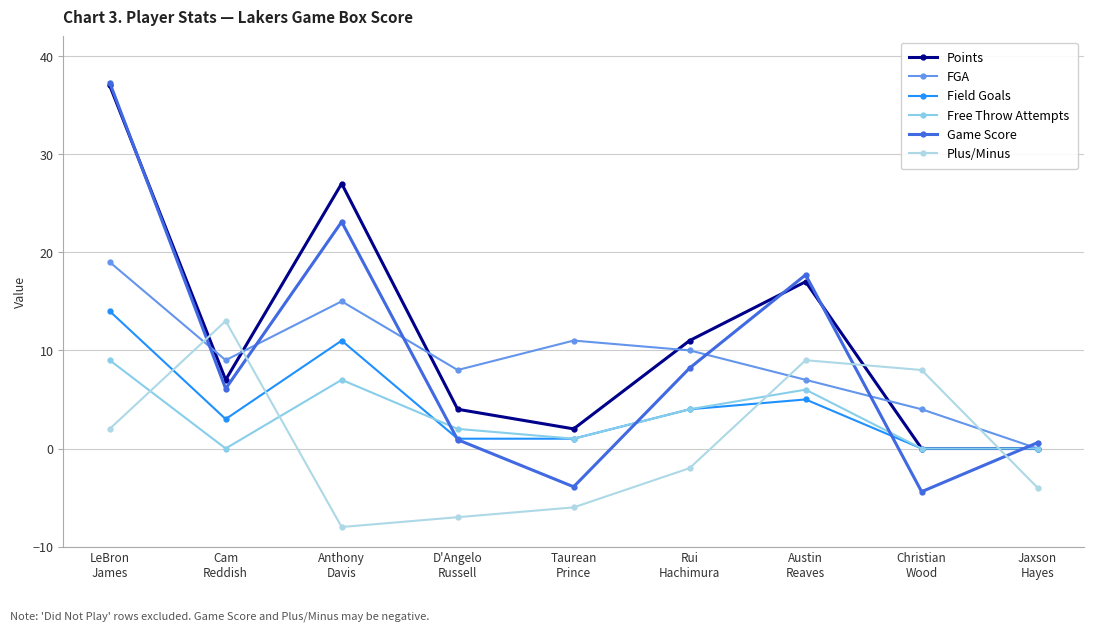

What is the sum of the Game Score values at Cam
Reddish and D'Angelo
Russell?

7.0